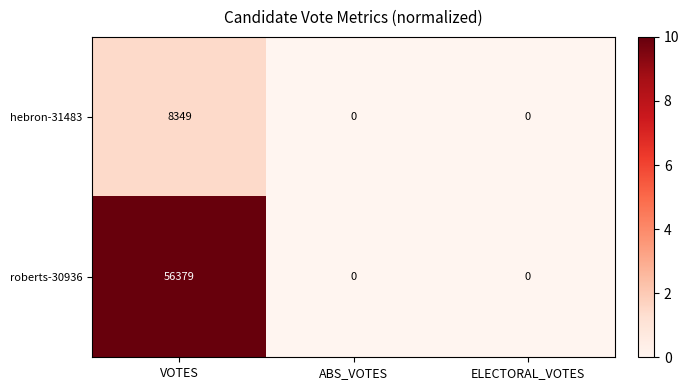

Reading right to left, what are all the values shown in this chart?

hebron-31483: ELECTORAL_VOTES=0	ABS_VOTES=0	VOTES=8349
roberts-30936: ELECTORAL_VOTES=0	ABS_VOTES=0	VOTES=56379